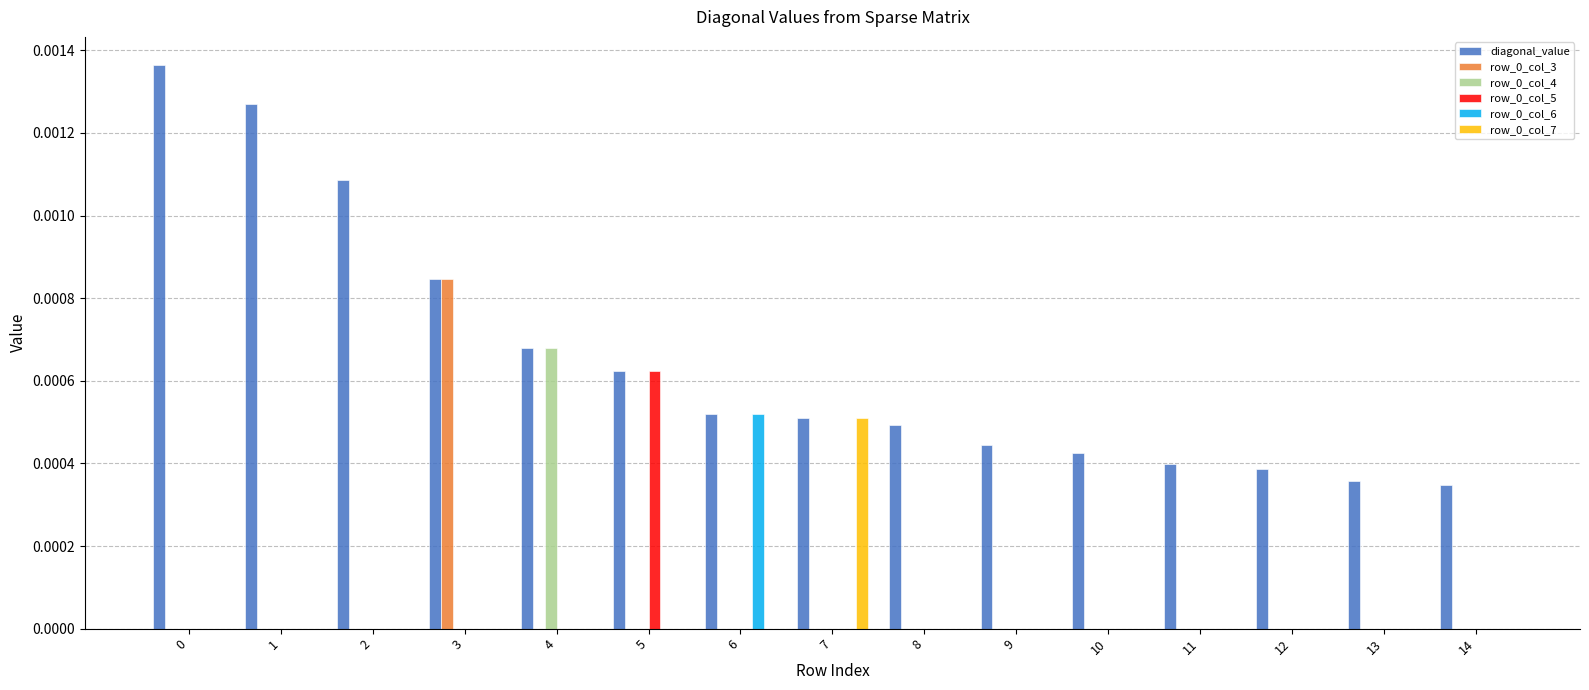

Is the value of diagonal_value at 13 greater than the value of row_0_col_3 at 11?

Yes